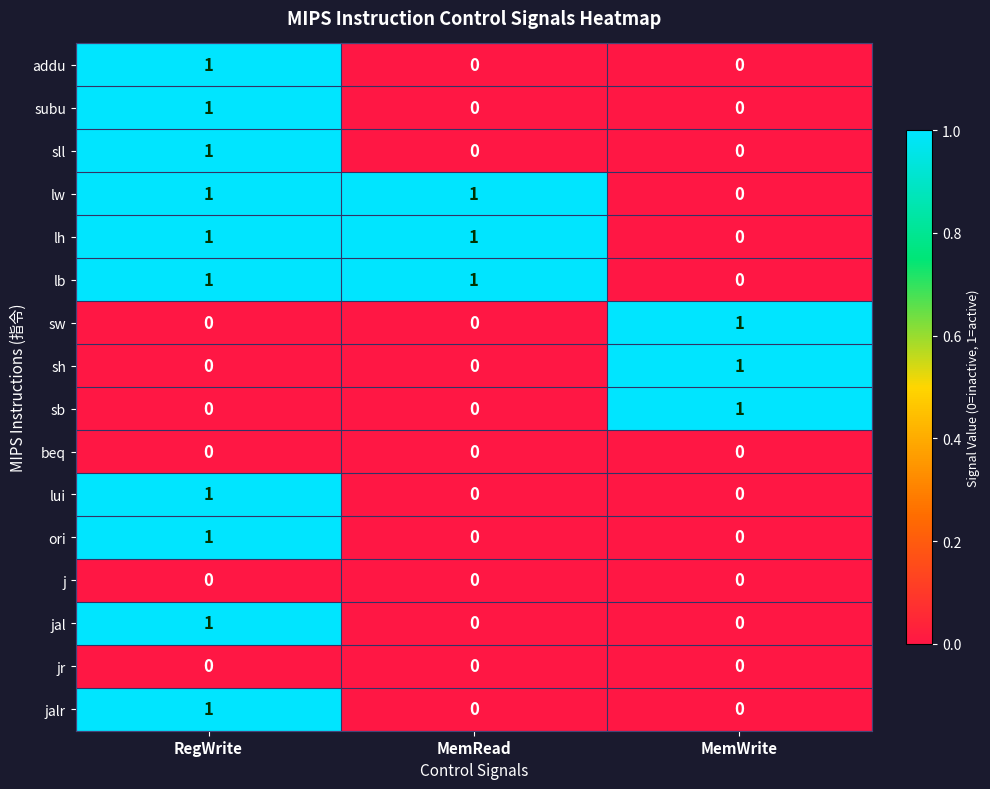

Count the lb values in the range 0 to 1.

3